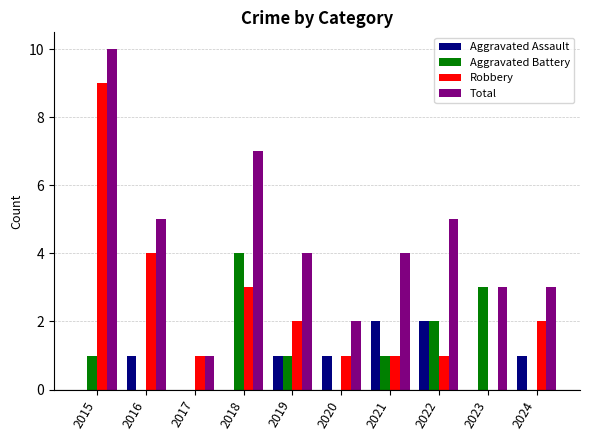

Reading left to right, list all the values displayed in this chart.

Aggravated Assault: 0	1	0	0	1	1	2	2	0	1
Aggravated Battery: 1	0	0	4	1	0	1	2	3	0
Robbery: 9	4	1	3	2	1	1	1	0	2
Total: 10	5	1	7	4	2	4	5	3	3